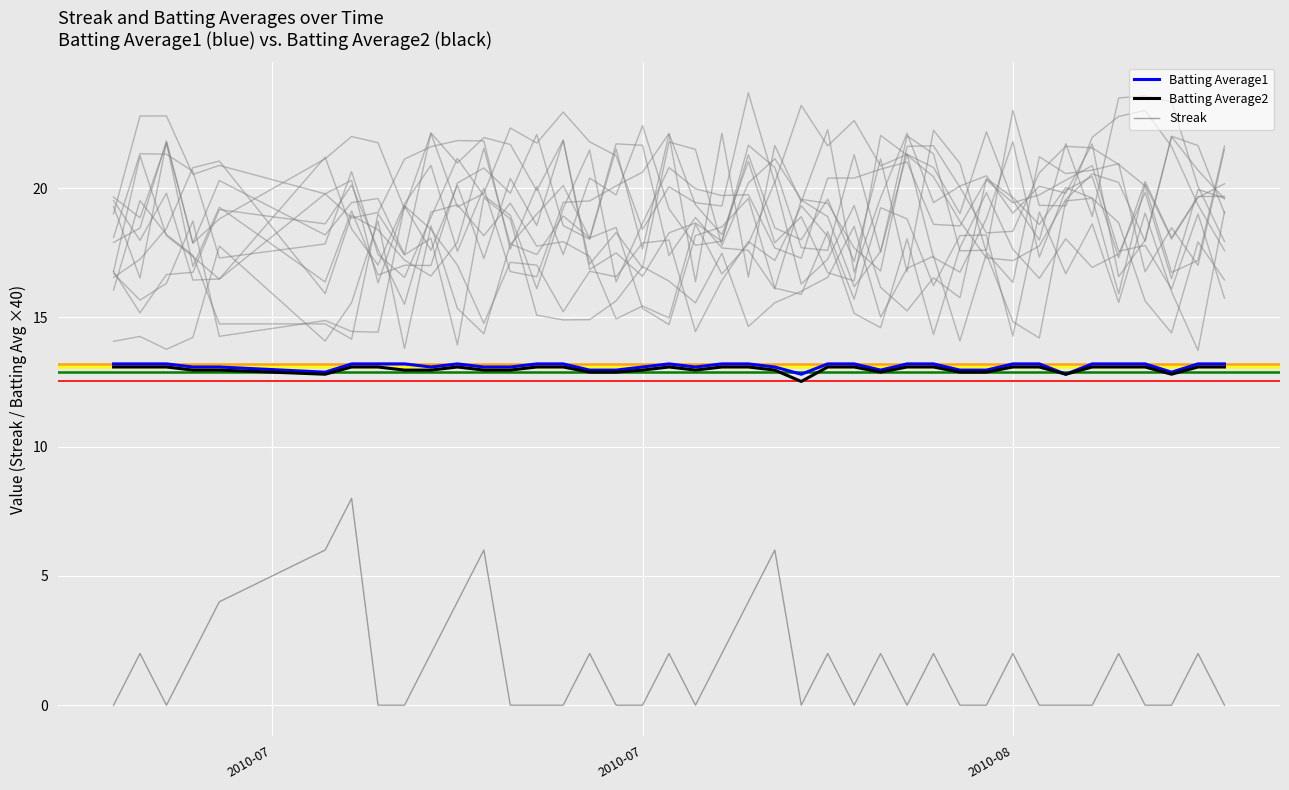

Is this an area chart (filled region under the line)?

No